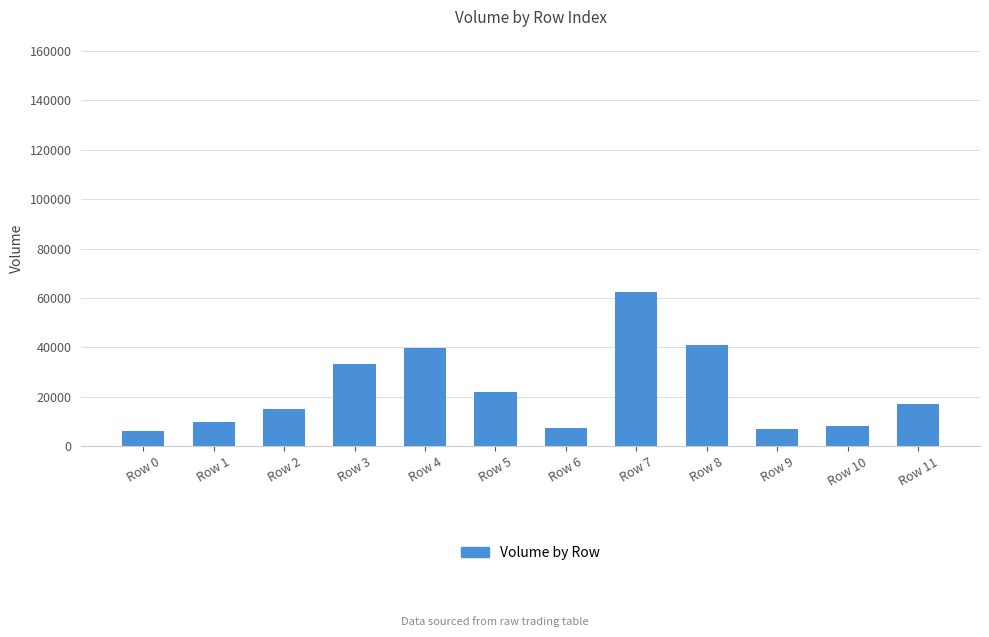

The chart shows a value of 41095.4 at Row 8. True or false?

True